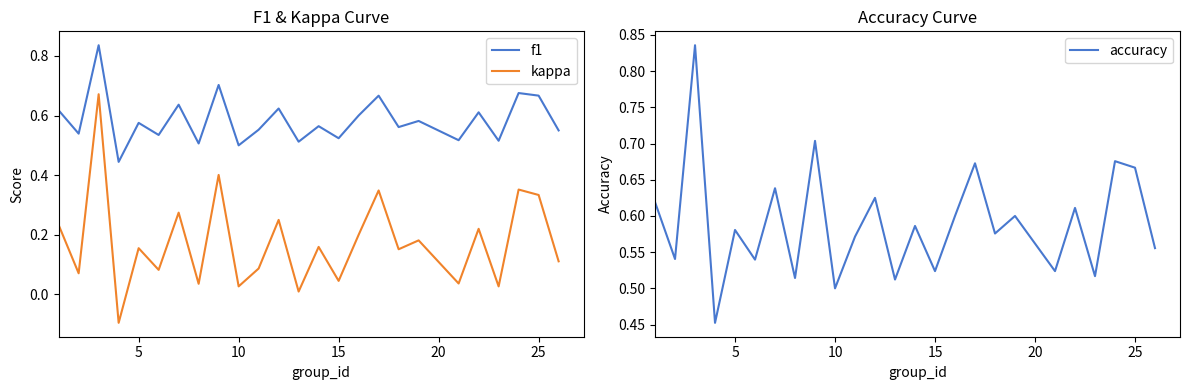

What are all the series names shown in the legend?

f1, kappa, accuracy